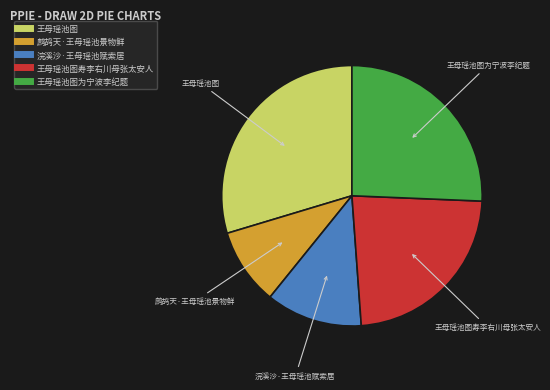

Is there any slice that represents more than half of the pie?

No